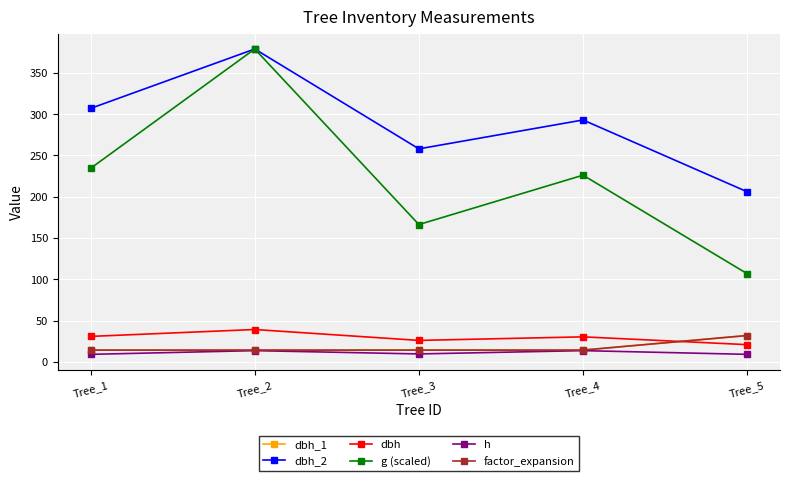

Does the chart have visible grid lines?

Yes